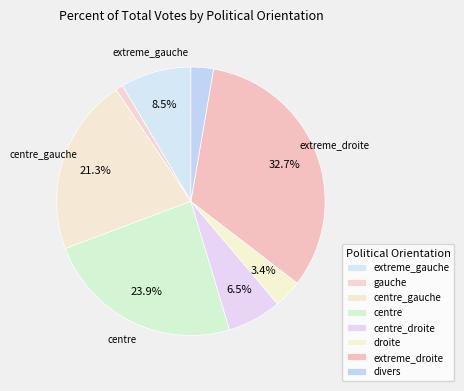

Which category has the biggest portion of the pie?

extreme_droite